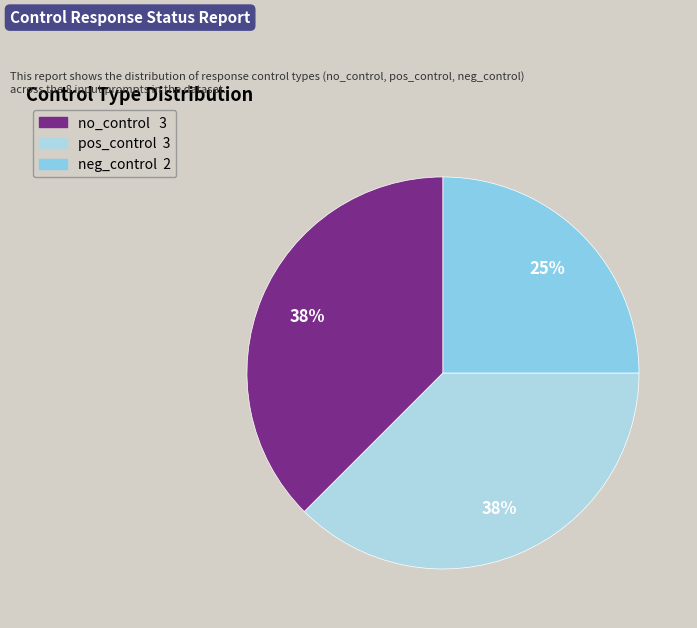

To the nearest percent, what is the combined percentage of neg_control and no_control?

62%